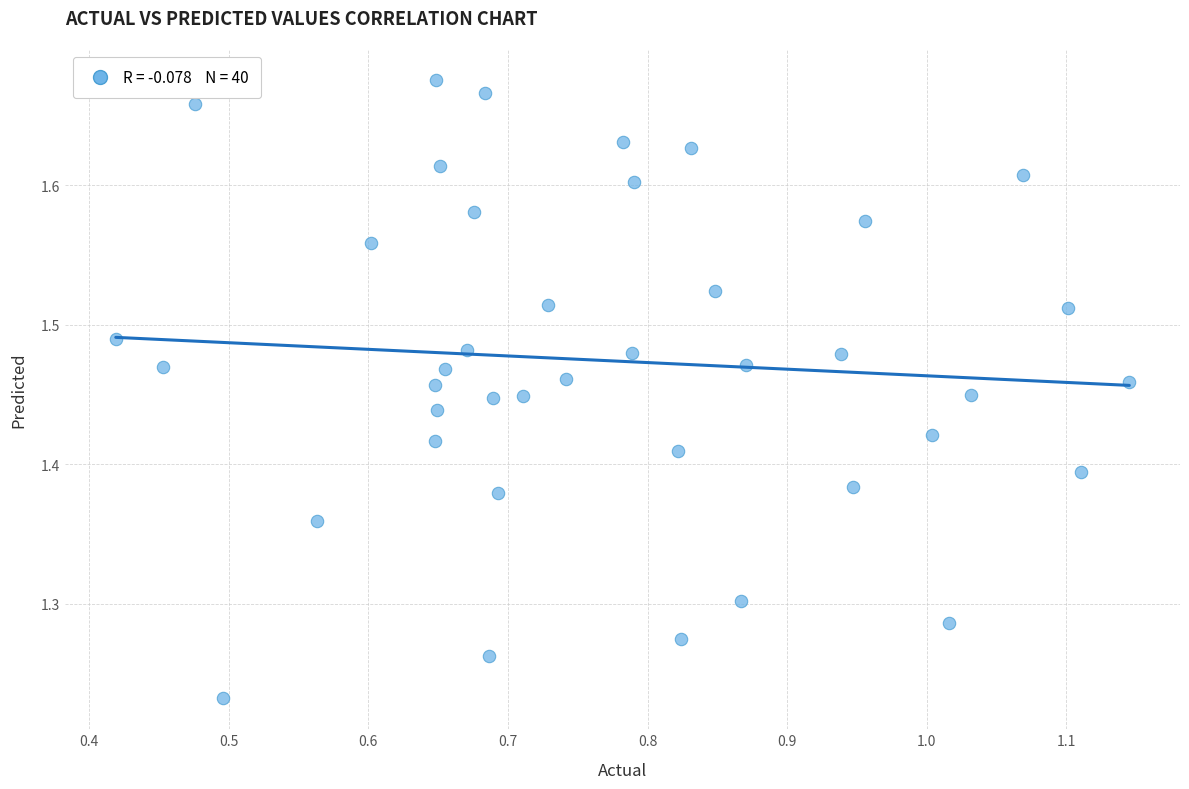

What is the range of Y values (max minus min)?

0.4